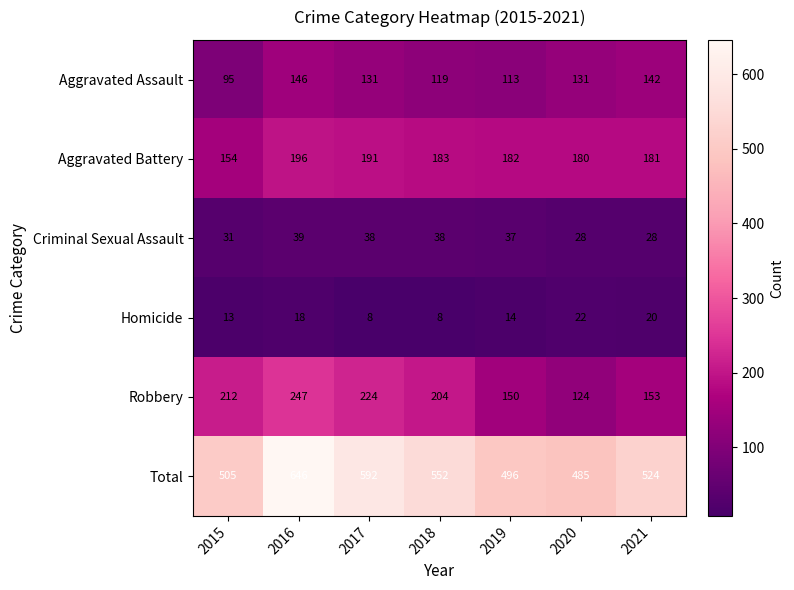

At which label does Robbery first exceed 204?

2015